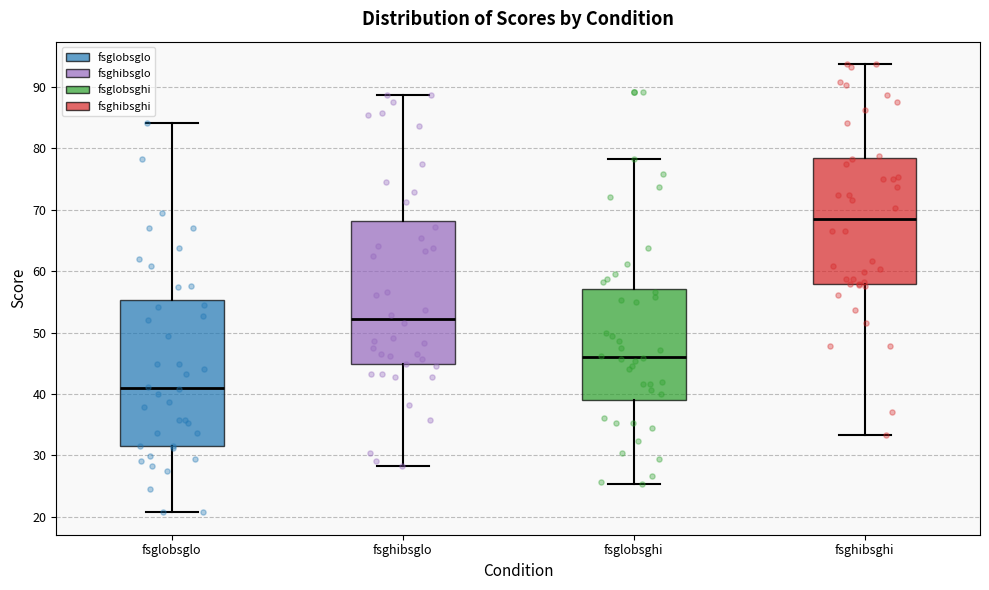

Reading left to right, transcribe this box plot: for each box, give where its median line is, the range the box spans, and where its two whiskers end, as read against the y-axis. The values are not printed on the chart, so give them approximately, as read against the axis.

fsglobsglo: median 41, box 32 to 55, whiskers 21 to 84
fsghibsglo: median 52, box 45 to 68, whiskers 28 to 89
fsglobsghi: median 46, box 39 to 57, whiskers 25 to 78
fsghibsghi: median 68, box 58 to 78, whiskers 33 to 94